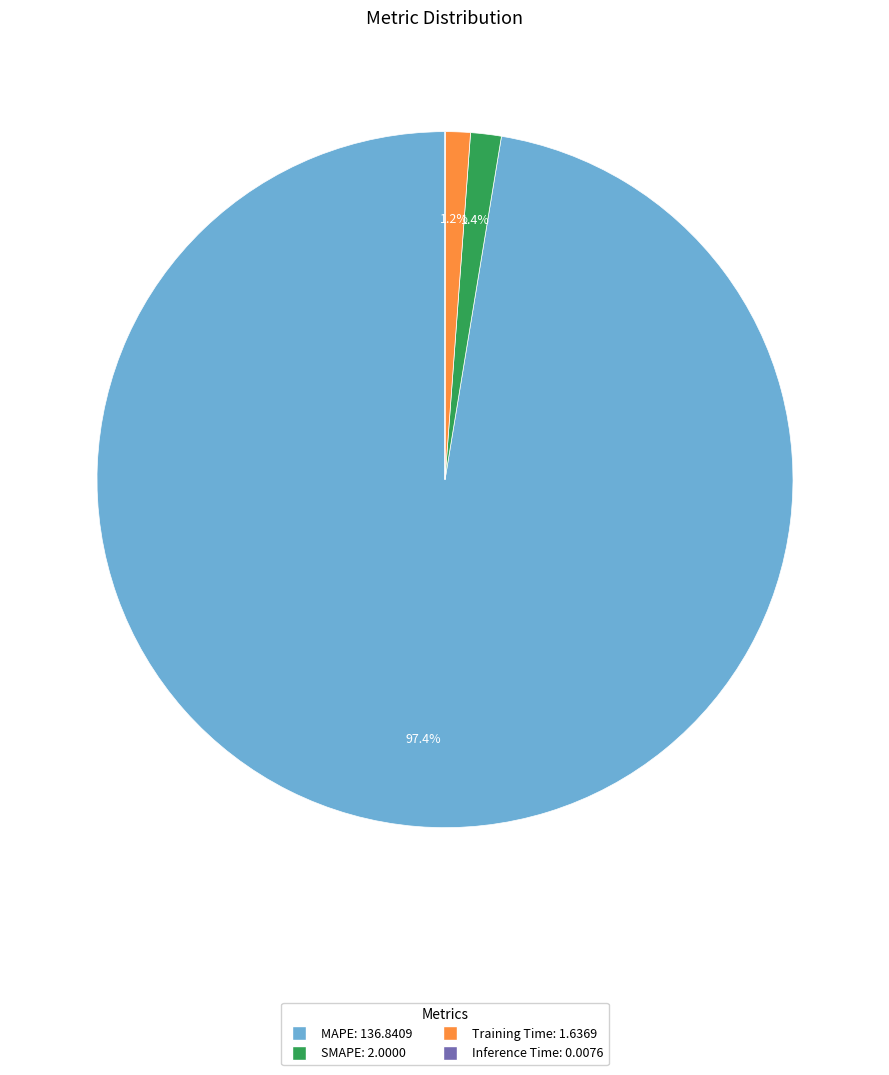

Is it true that SMAPE is 8% of the pie?

False